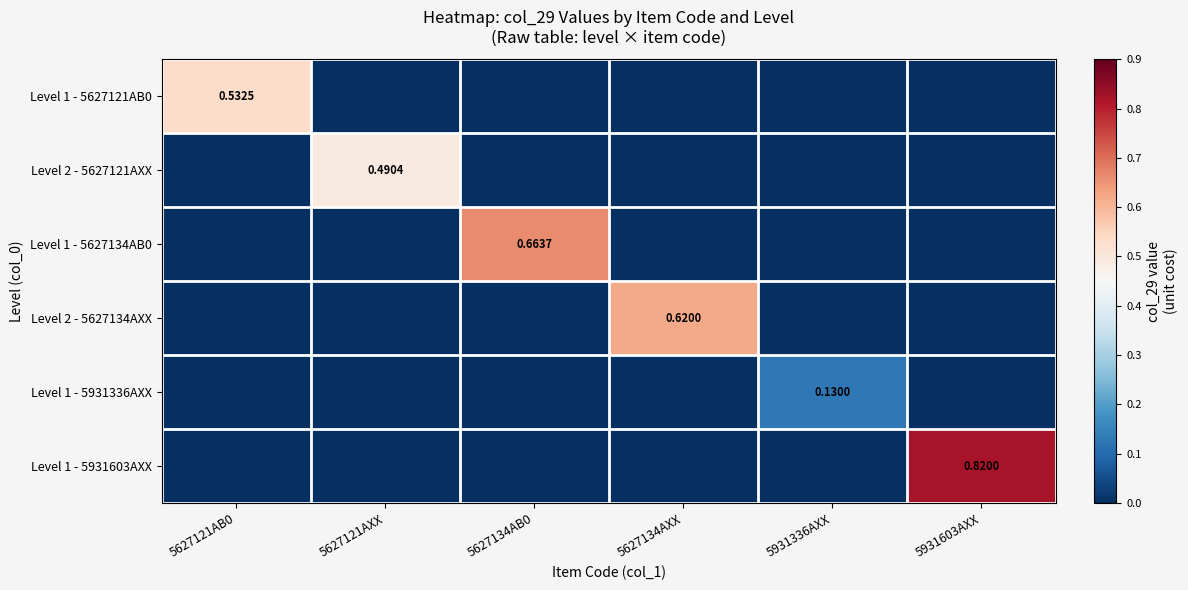

Is the value of Level 1 - 5627134AB0 at 5627134AB0 greater than the value of Level 1 - 5627121AB0 at 5627121AB0?

Yes